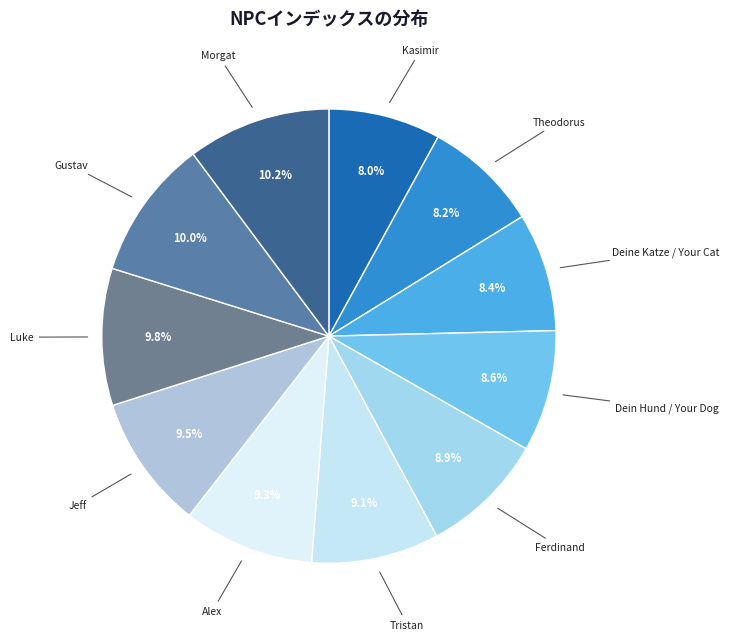

To the nearest percent, what is the average slice percentage?

9%